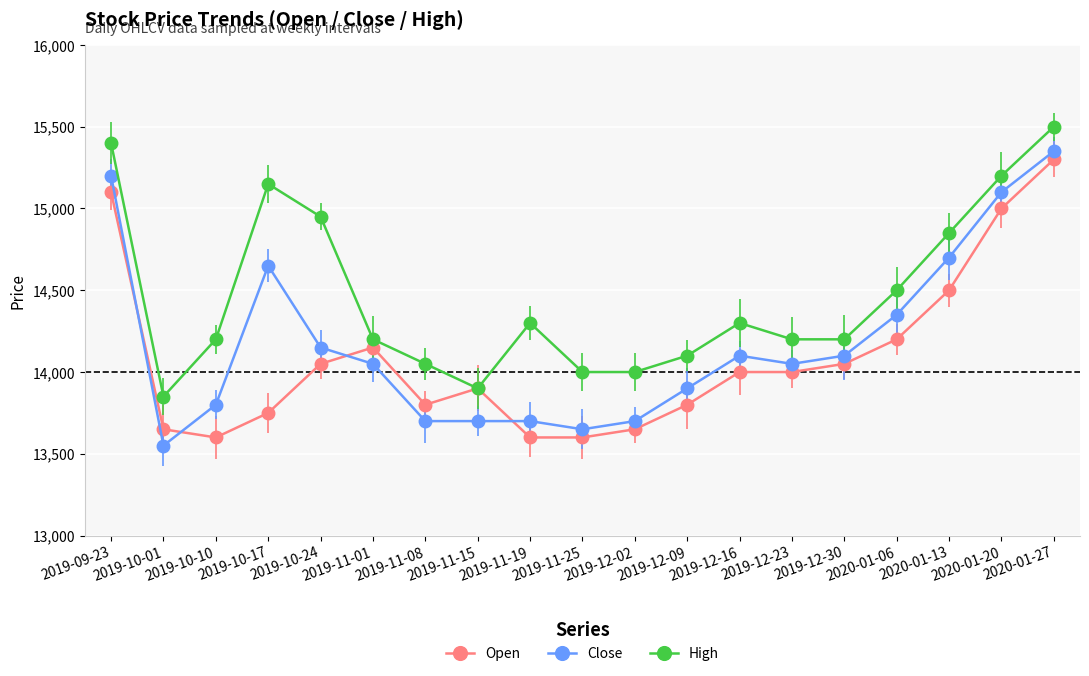

Rank the series by their maximum value, from highest to lowest.

High, Close, Open